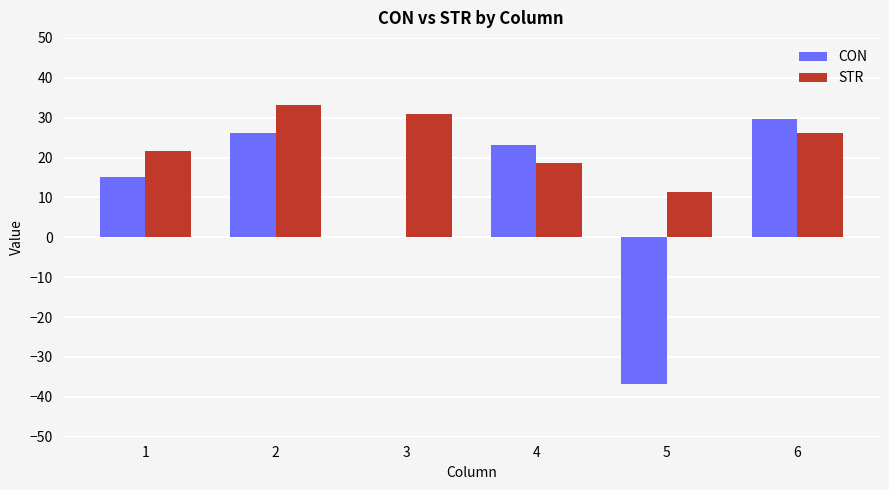

What is the sum of the CON values at 4 and 2?

49.1